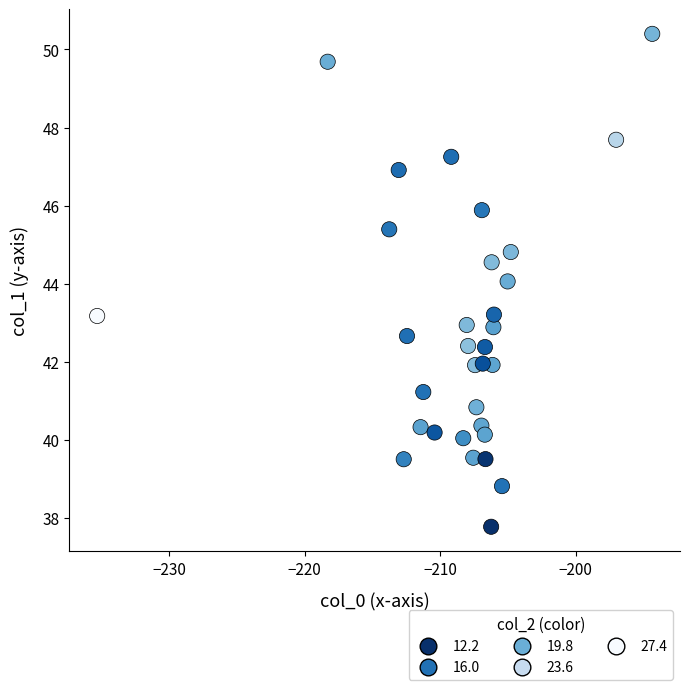

What is the range of X values (max minus min)?

41.0